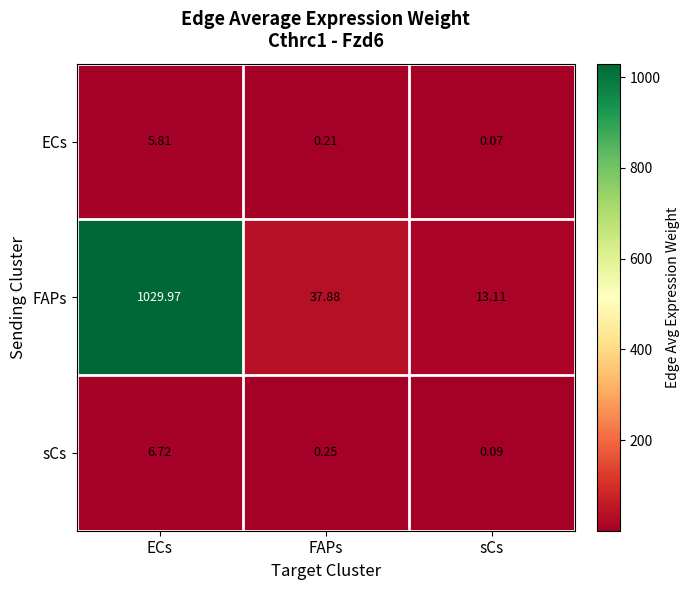

Which series has the largest range (max minus min)?

FAPs